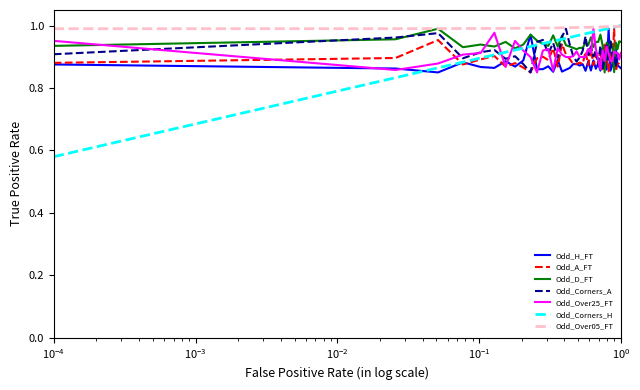

Which series has the widest spread of values?

Odd_Corners_H